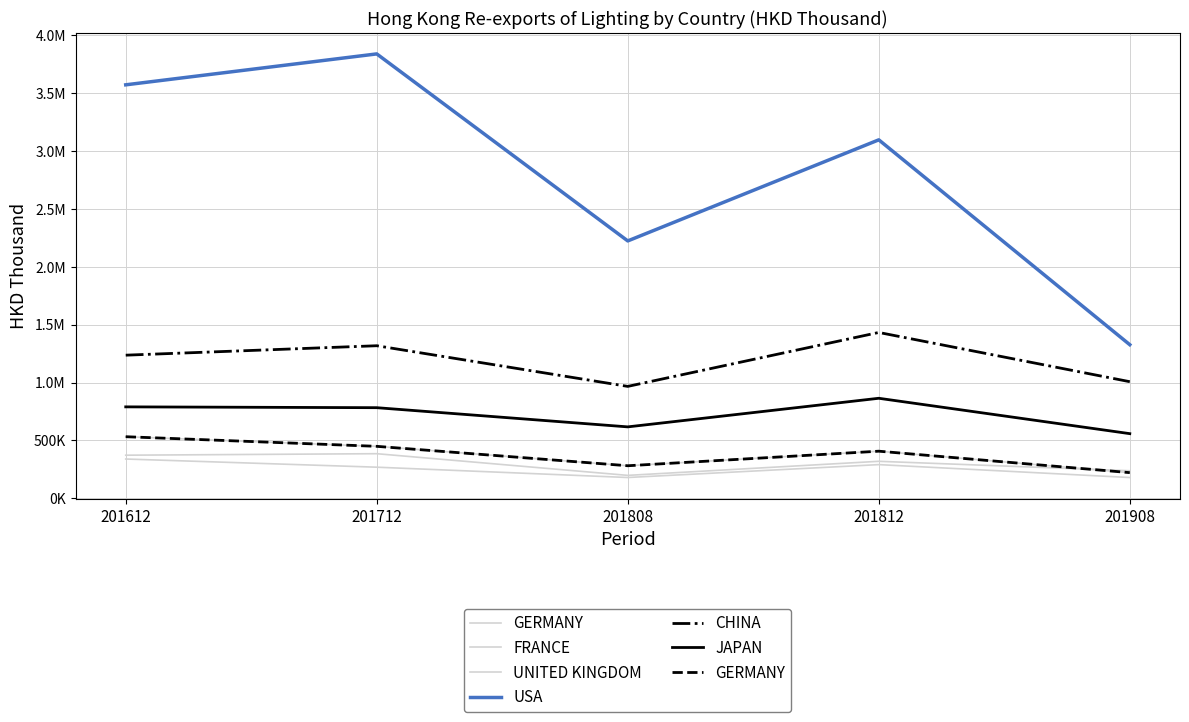

What is the value of the CHINA point at the 3rd from the left?

966553.6